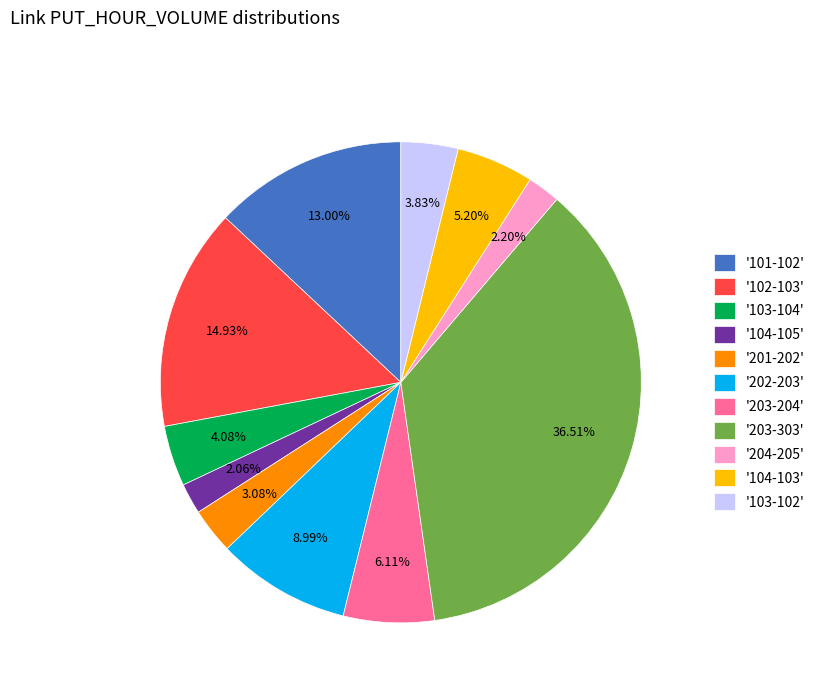

Is the sum of '104-105' and '202-203' greater than half?

No